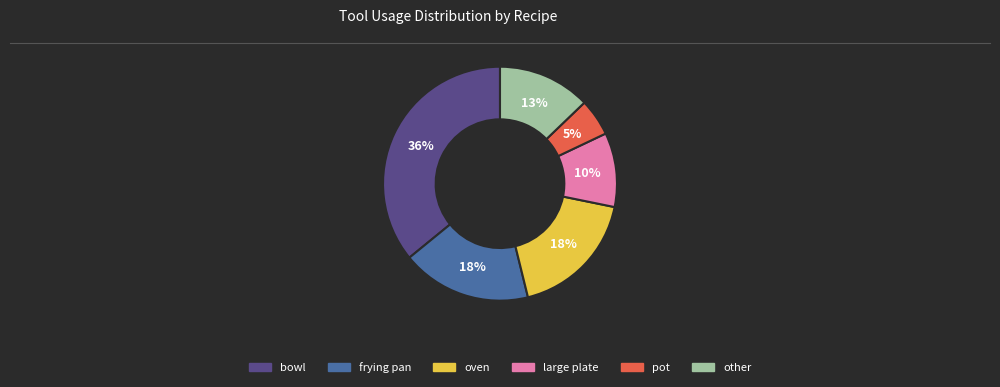

What is the largest slice in the pie chart?

bowl